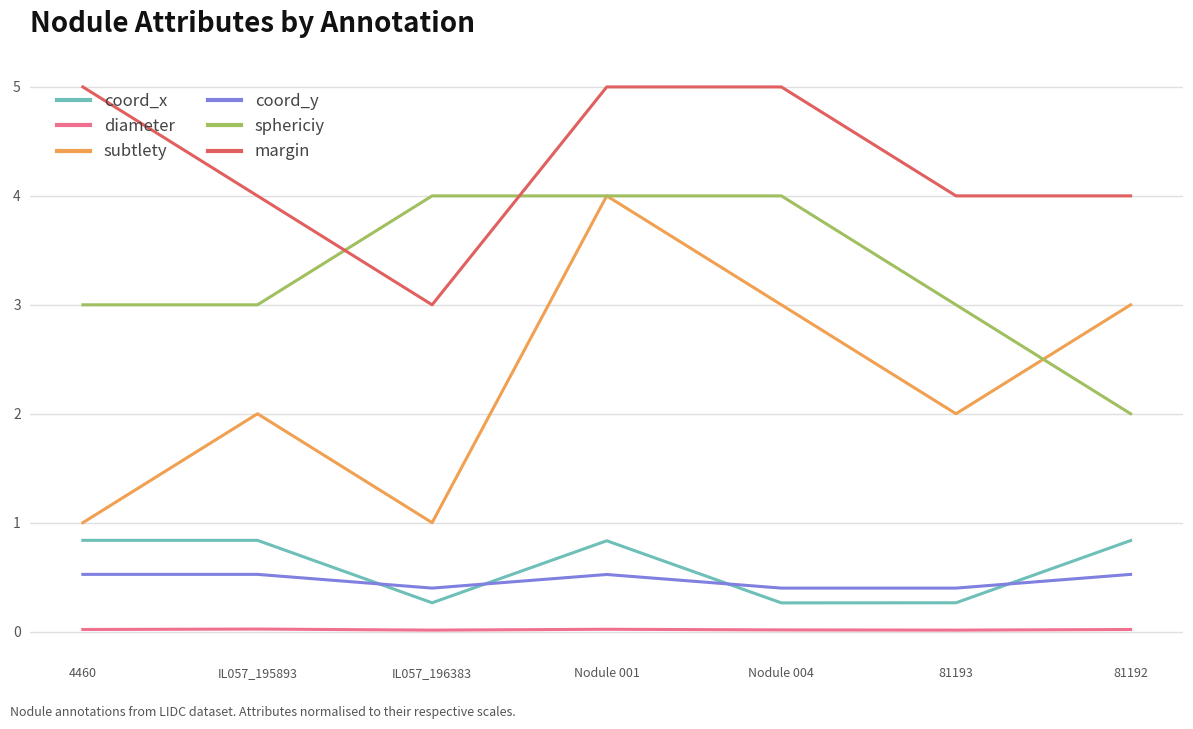

Where do margin and sphericiy first cross each other?

IL057_195893 and IL057_196383